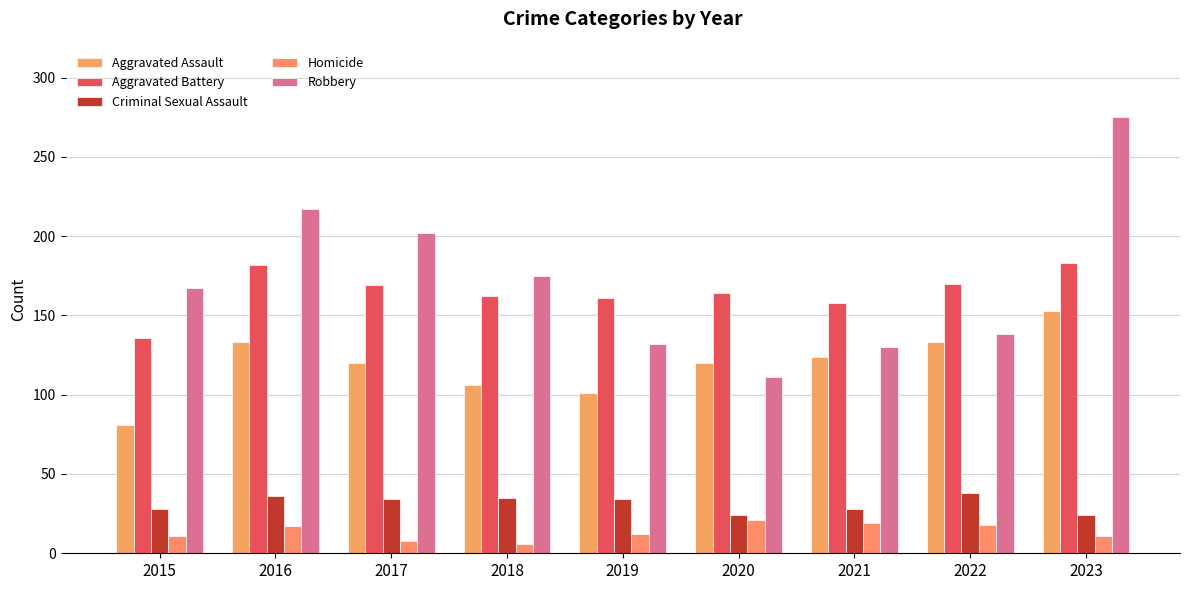

What is the sum of the Criminal Sexual Assault values at 2023 and 2019?

58